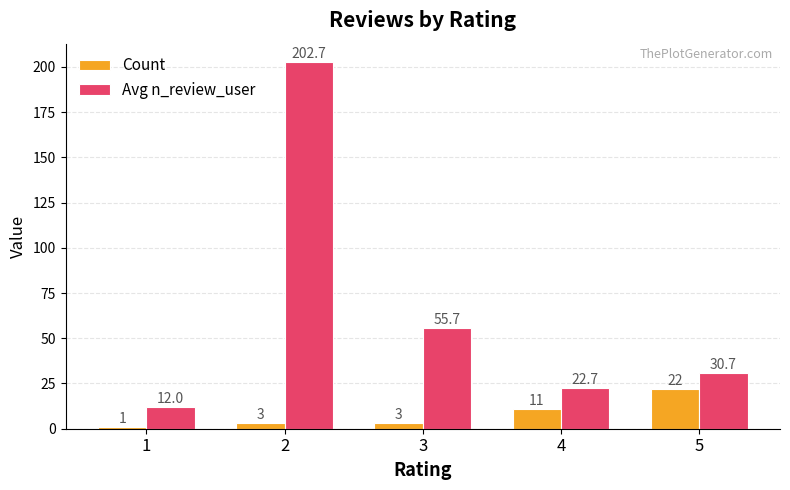

What is the value of the Count bar at the 1st from the left?

1.0